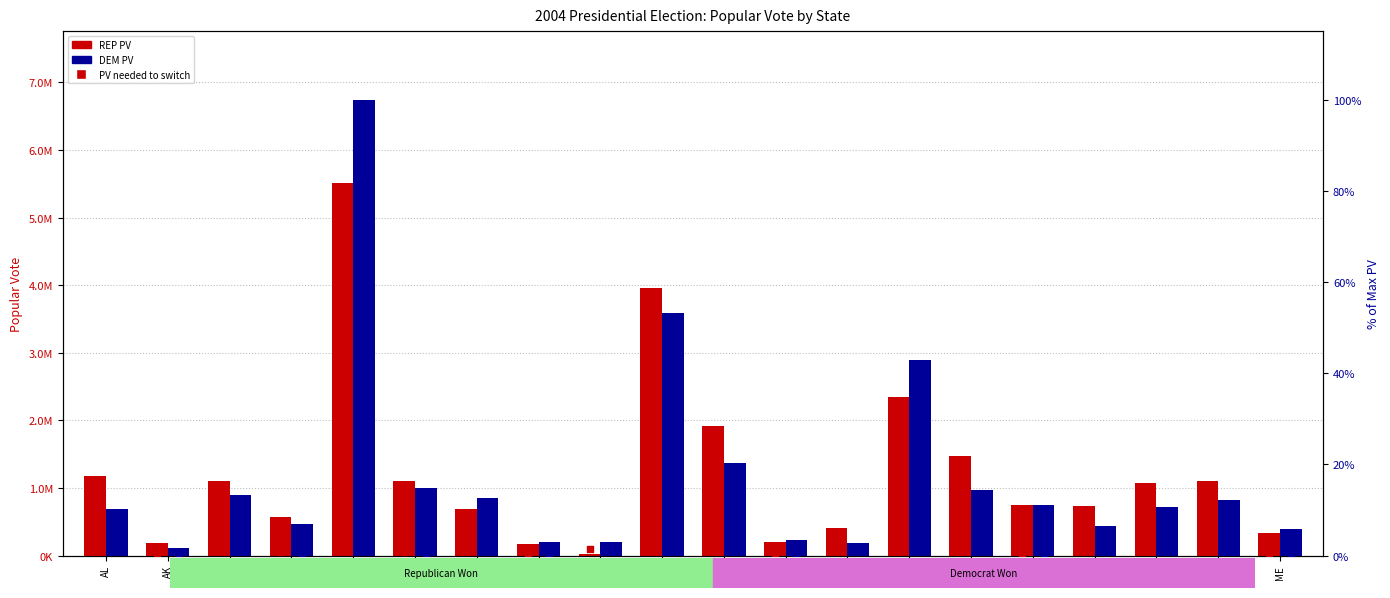

What is the total value across all series at AZ?

1997820.9